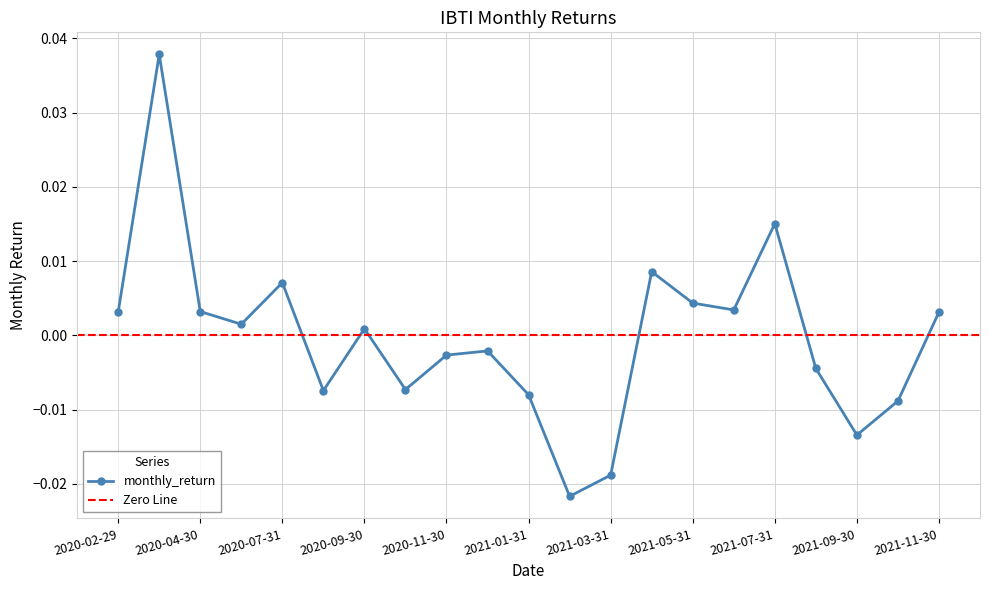

How many values are below zero?

10